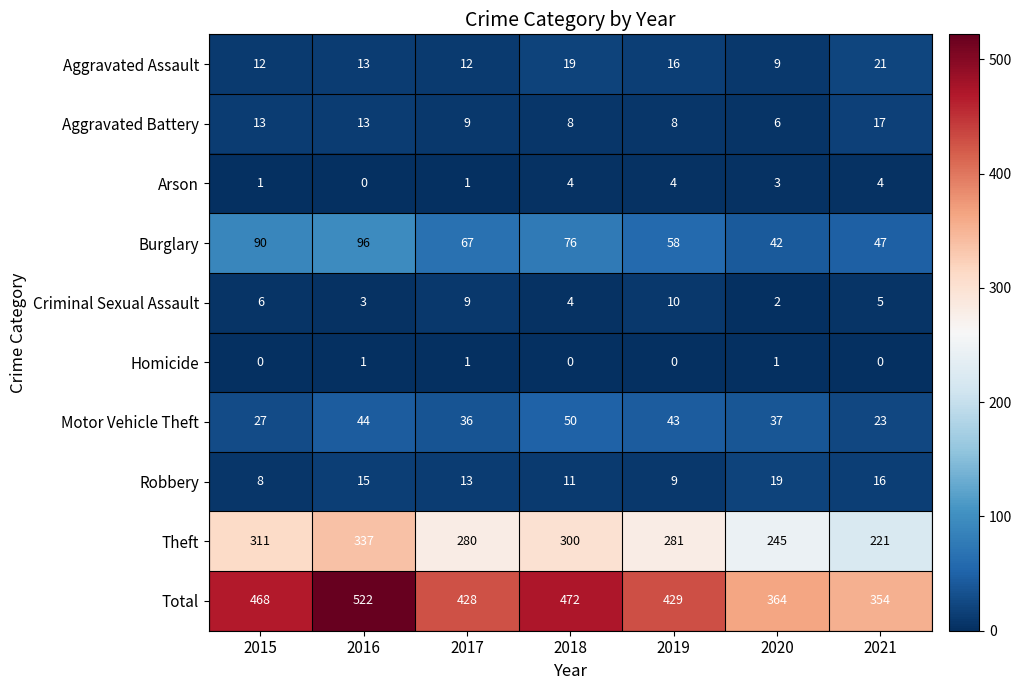

Read the Aggravated Battery value at 2019.

8